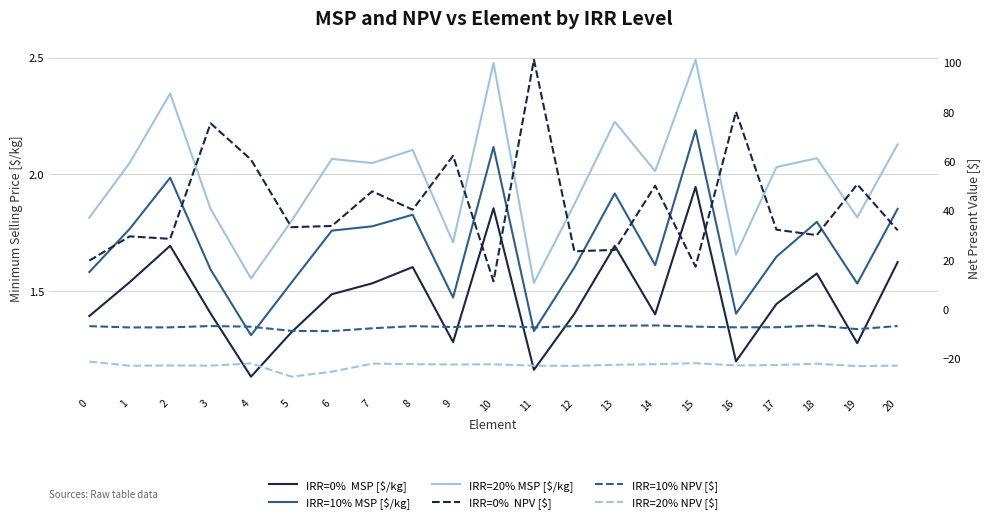

True or false: IRR=10% NPV [$] has a value of -1.5 at 12.

False